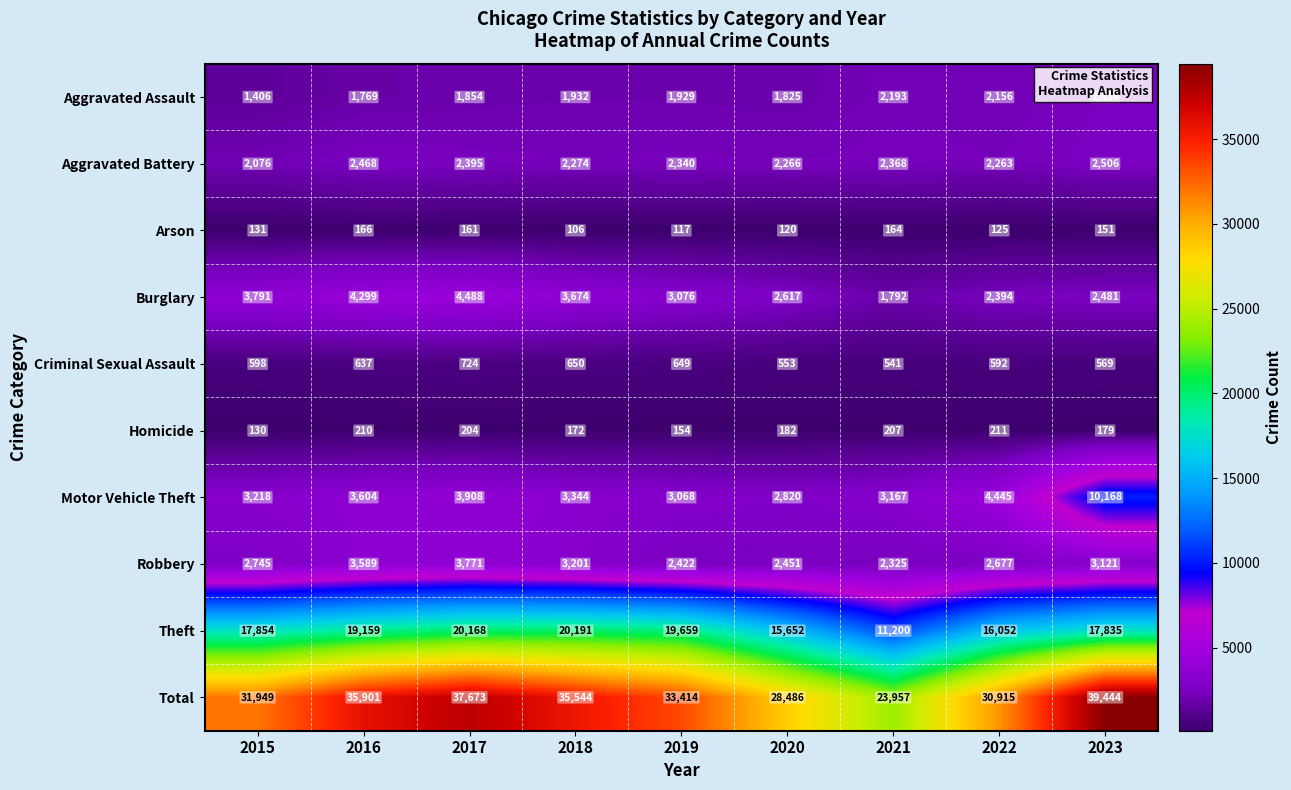

Between 2015 and 2018, which series saw the biggest shift?

Total